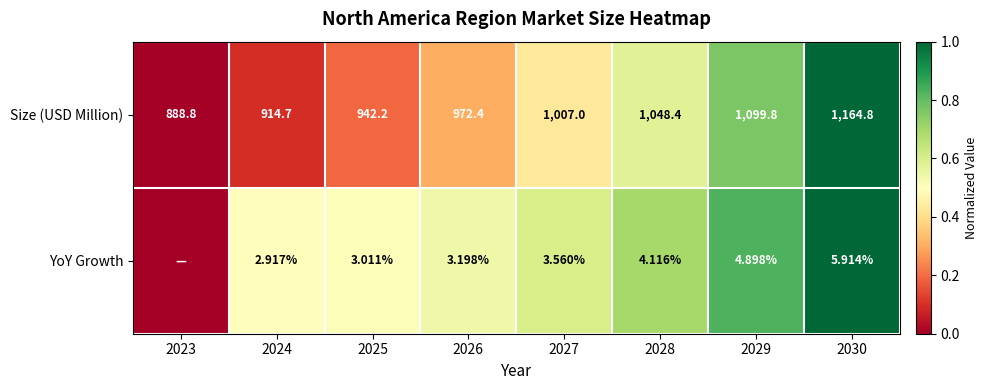

List the labels in order of Size (USD Million) value, largest first.

2030, 2029, 2028, 2027, 2026, 2025, 2024, 2023